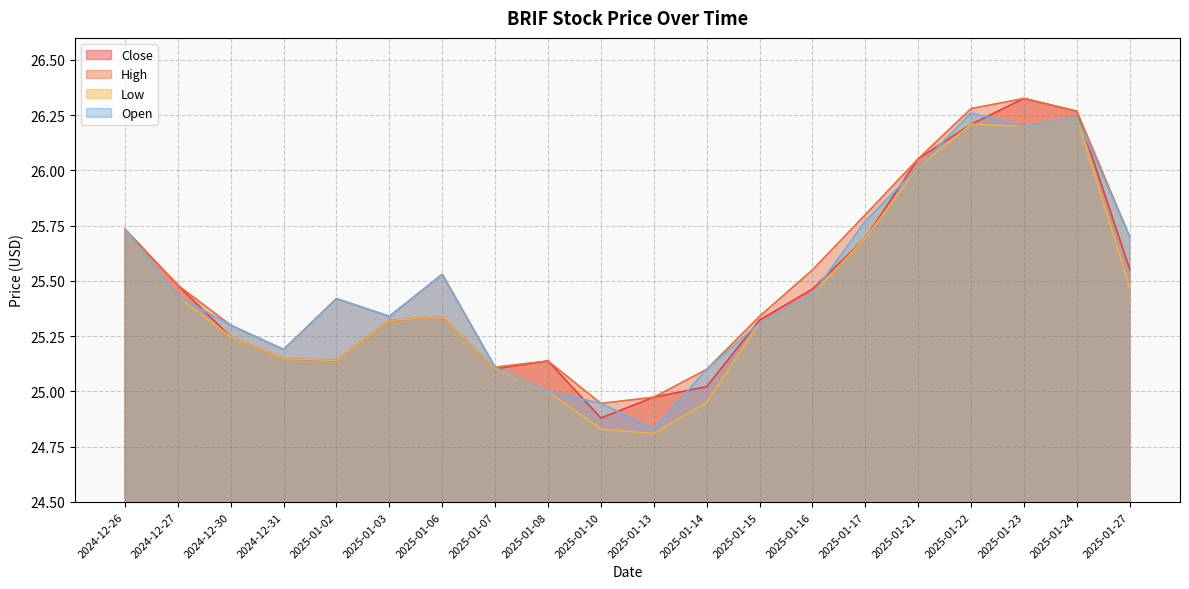

True or false: Open has a value of 36.7 at 2025-01-16.

False